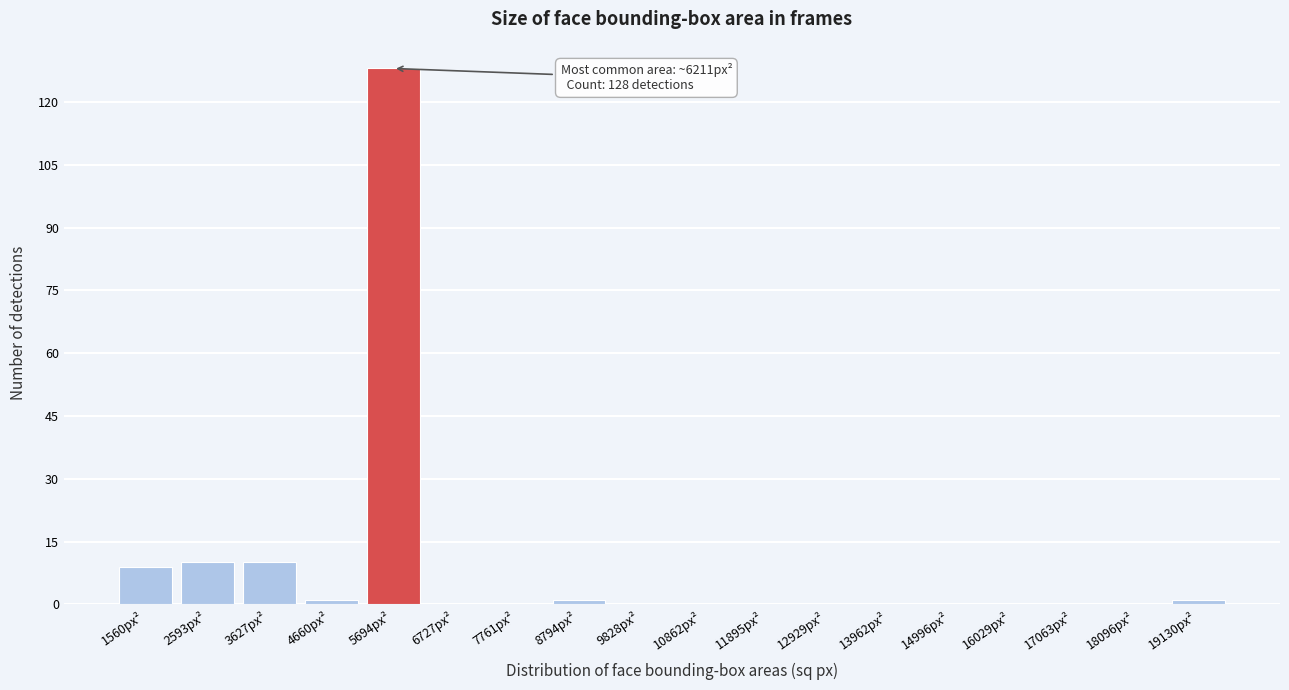

Reading right to left, transcribe all the data shown in this chart.

19130px²=1	18096px²=0	17063px²=0	16029px²=0	14996px²=0	13962px²=0	12929px²=0	11895px²=0	10862px²=0	9828px²=0	8794px²=1	7761px²=0	6727px²=0	5694px²=128	4660px²=1	3627px²=10	2593px²=10	1560px²=9